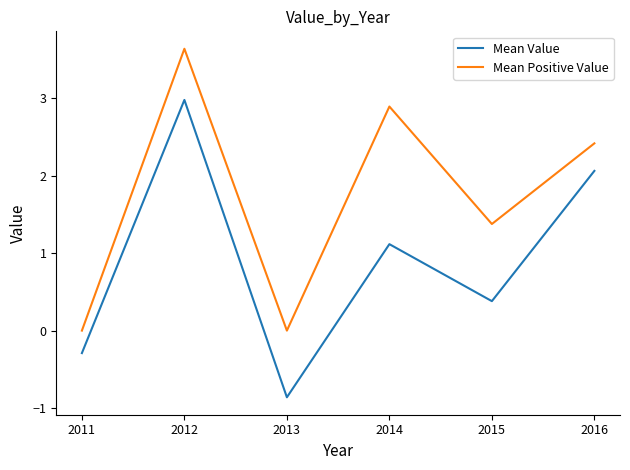

At which category does Mean Value reach its first local valley?

2013